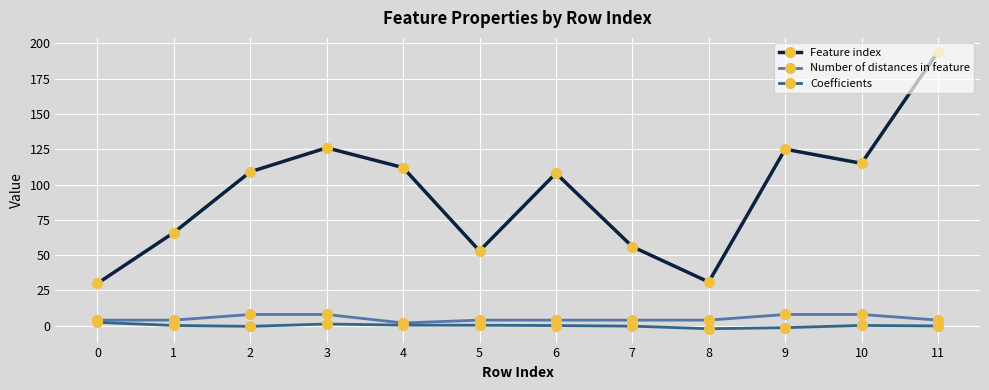

What is the minimum value for Coefficients?

-2.1